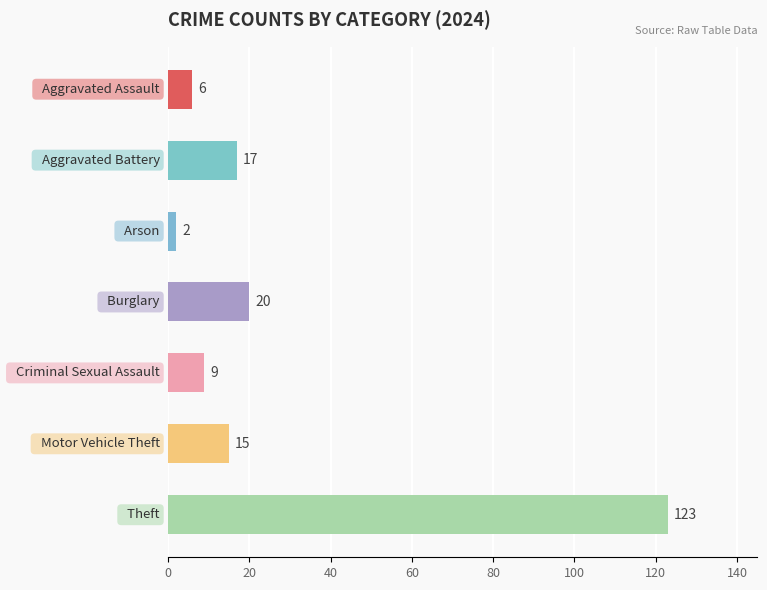

What is the difference between the second highest and minimum values?

18